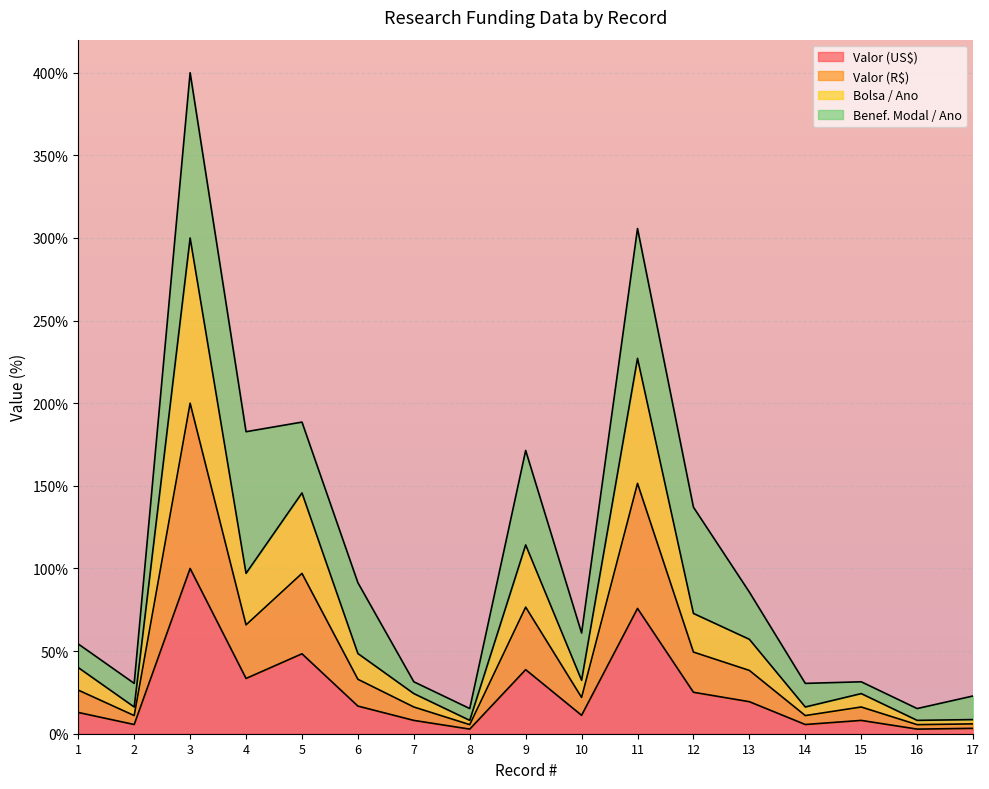

At which category is the sum across all series the highest?

3